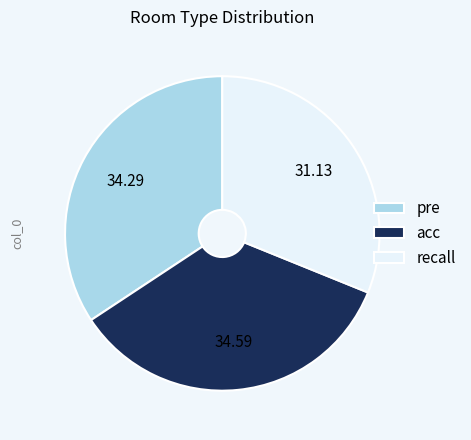

Which category has the smallest portion of the pie?

recall